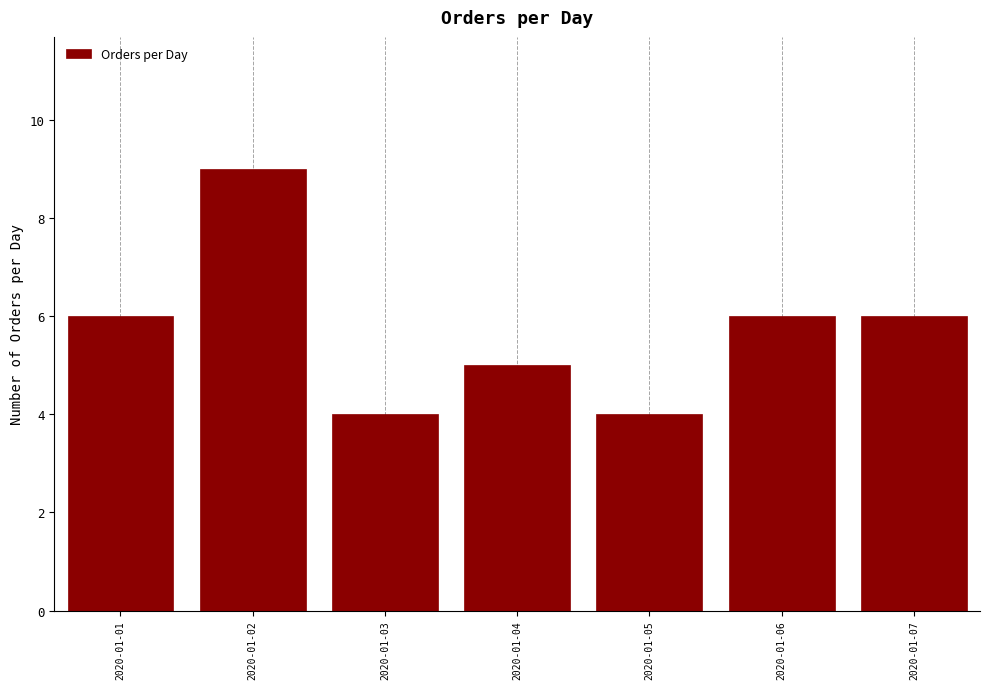

Reading left to right, extract all data points from this chart.

2020-01-01=6	2020-01-02=9	2020-01-03=4	2020-01-04=5	2020-01-05=4	2020-01-06=6	2020-01-07=6